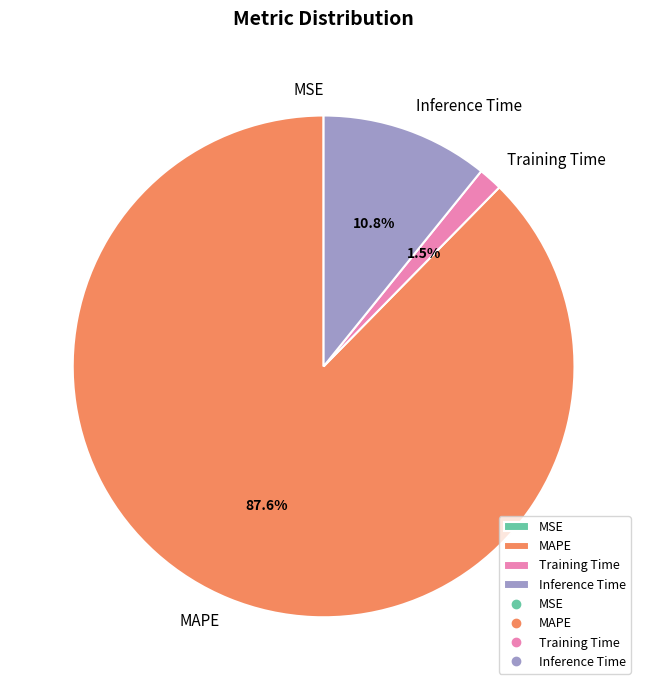

Which slice is the largest?

MAPE